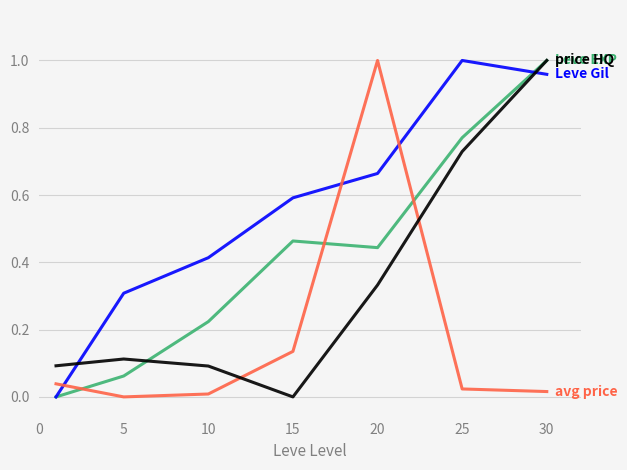

Is this an area chart (filled region under the line)?

No